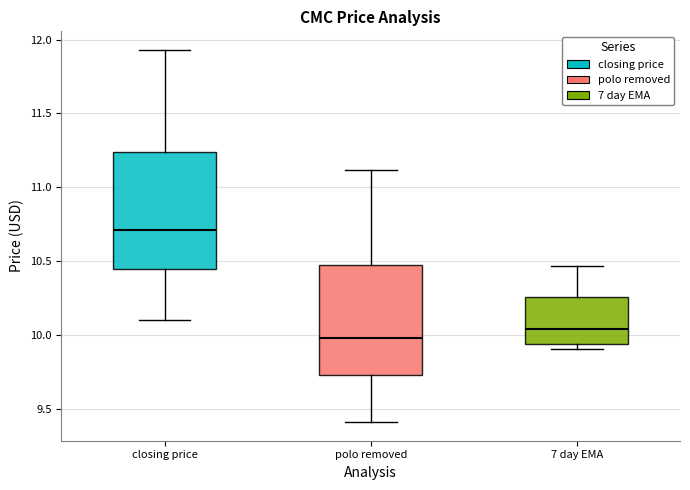

Where does the upper whisker of the box for closing price end on the y-axis? The values are not printed on the chart, so give them approximately, as read against the axis.

11.95